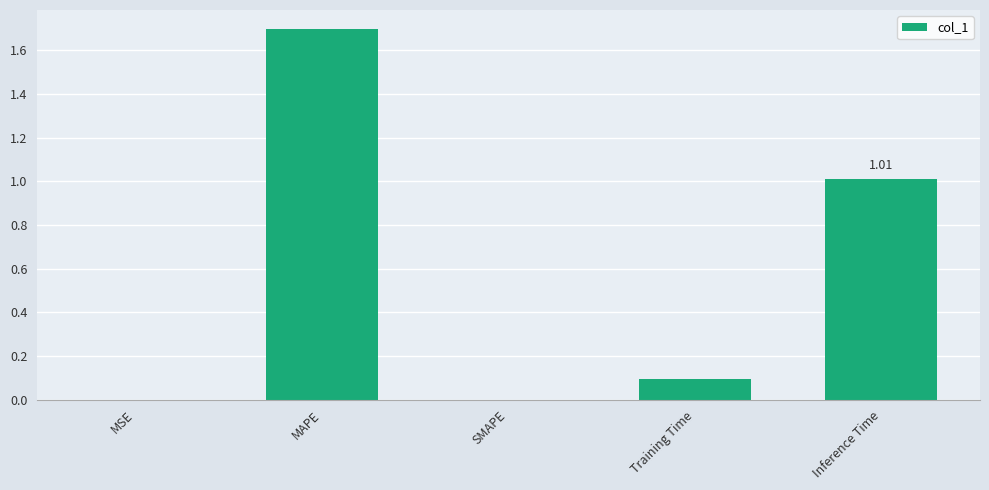

What is the sum of all values?

2.8